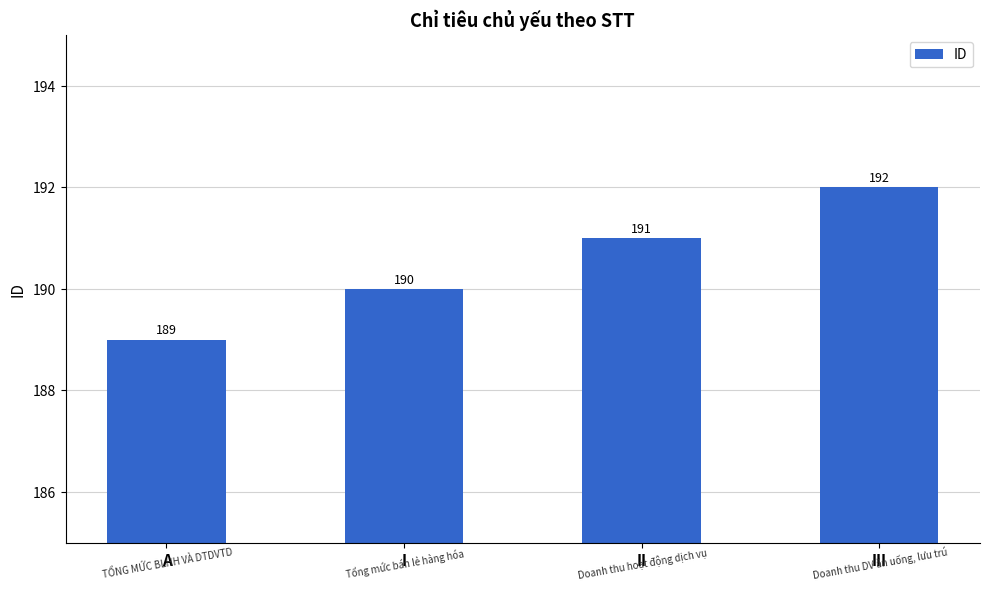

What position from the left is I?

2